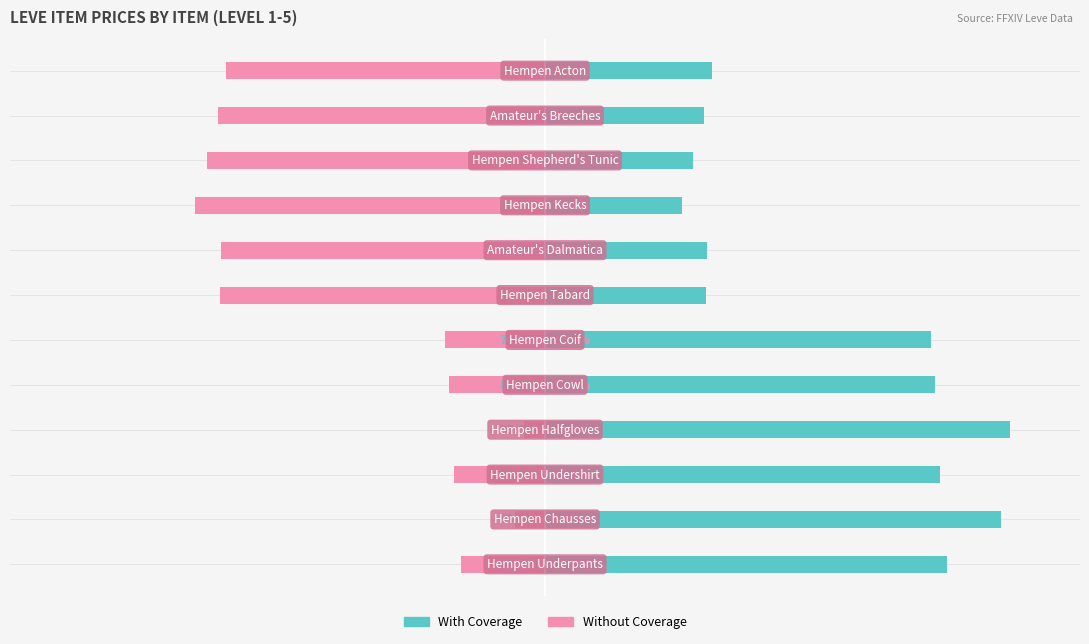

What is the greatest value displayed?

95.6